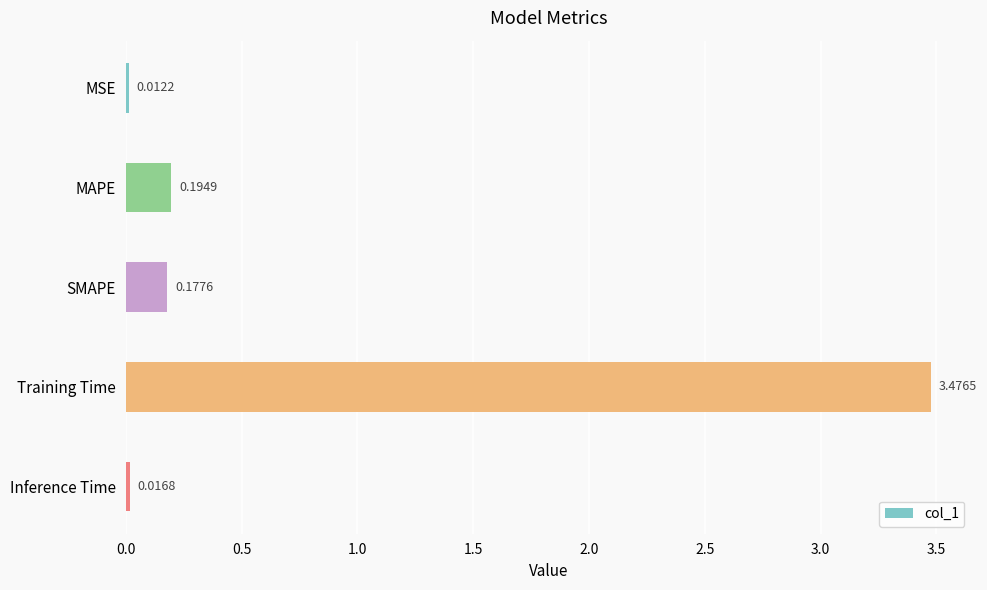

Rank the categories by value from lowest to highest.

MSE, Inference Time, SMAPE, MAPE, Training Time